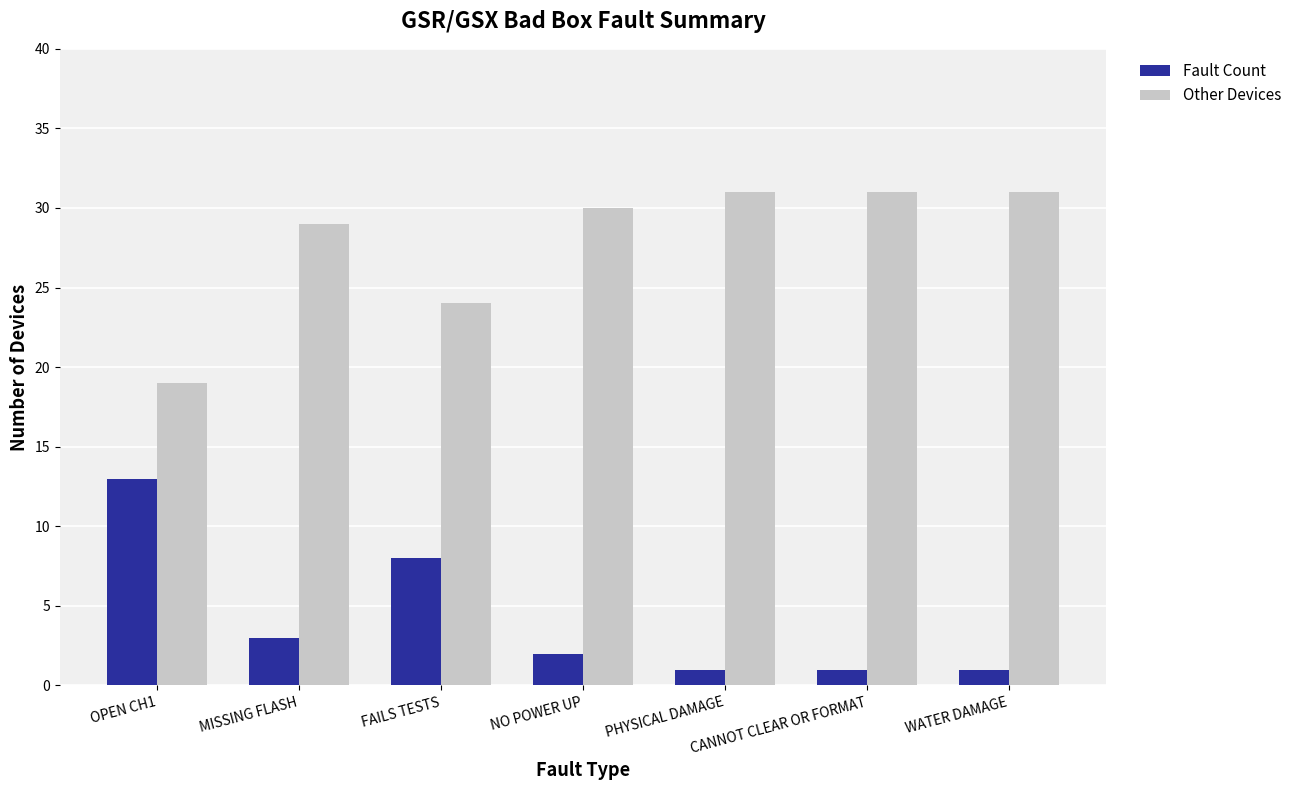

Reading right to left, list all the values displayed in this chart.

Fault Count: 1	1	1	2	8	3	13
Other Devices: 31	31	31	30	24	29	19